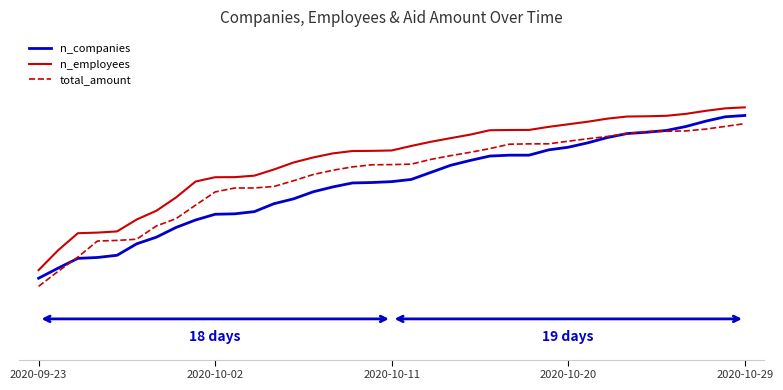

Rank the series by their maximum value, from lowest to highest.

total_amount, n_companies, n_employees